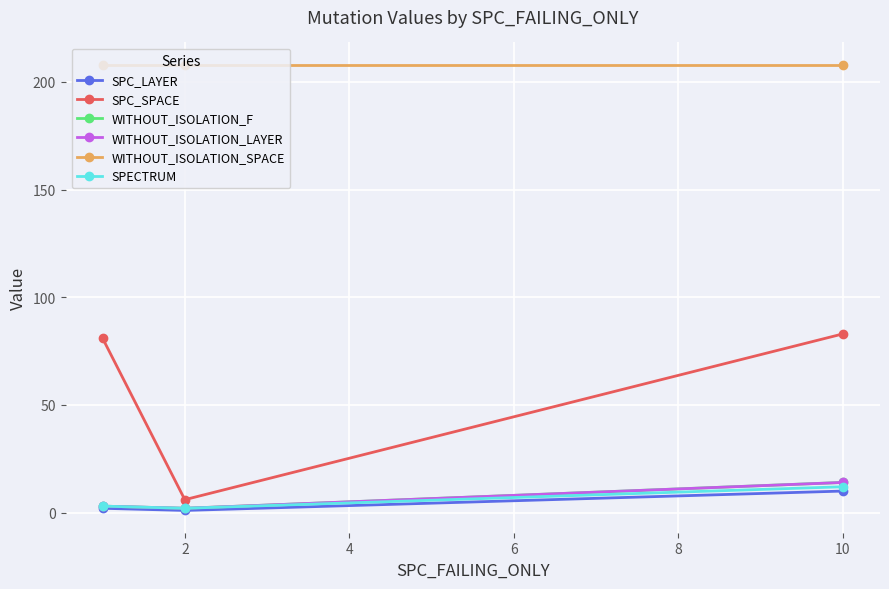

Is this an area chart (filled region under the line)?

No